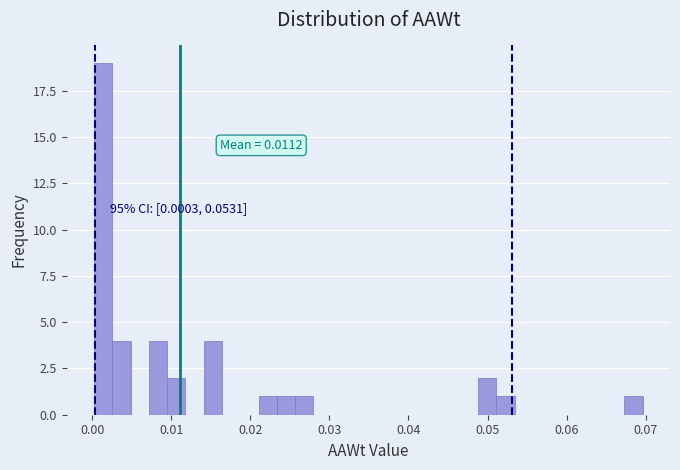

Around what value on the x-axis is the tallest bar? Give the approximate position of its centre, as read against the axis.

0.001